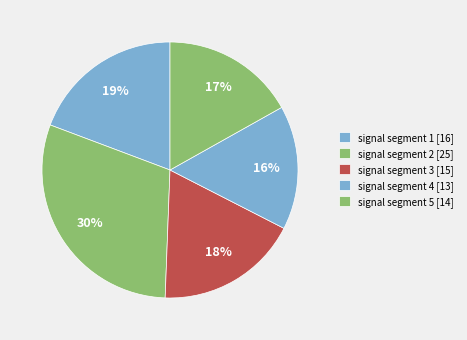

Rank the categories by value from lowest to highest.

signal segment 4, signal segment 5, signal segment 3, signal segment 1, signal segment 2